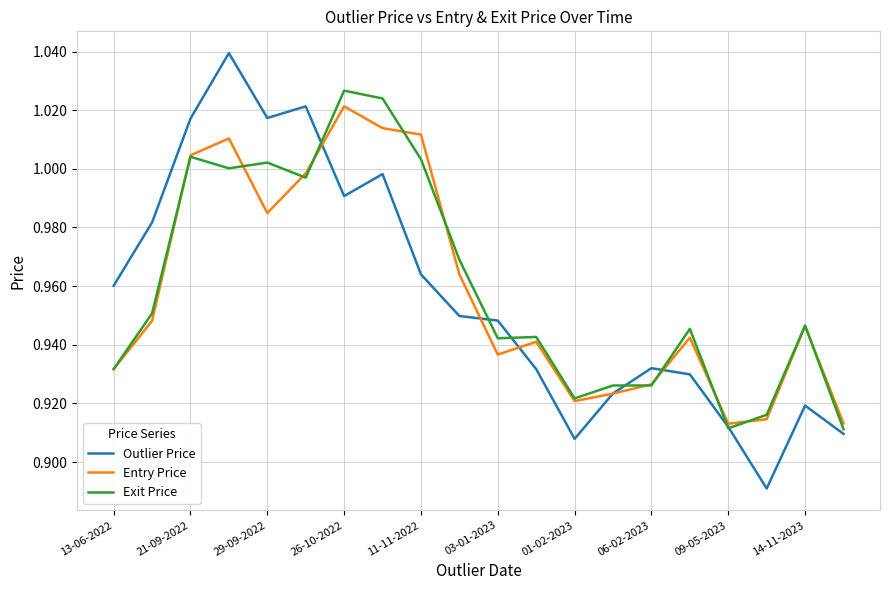

How many intersections are there between Exit Price and Entry Price?

11